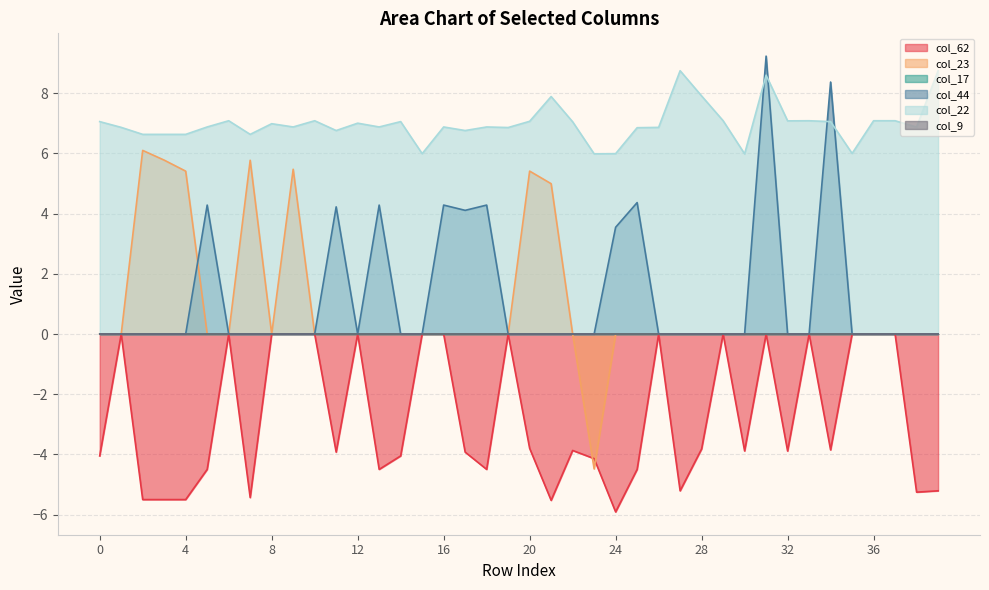

Which series has the widest spread of values?

col_23